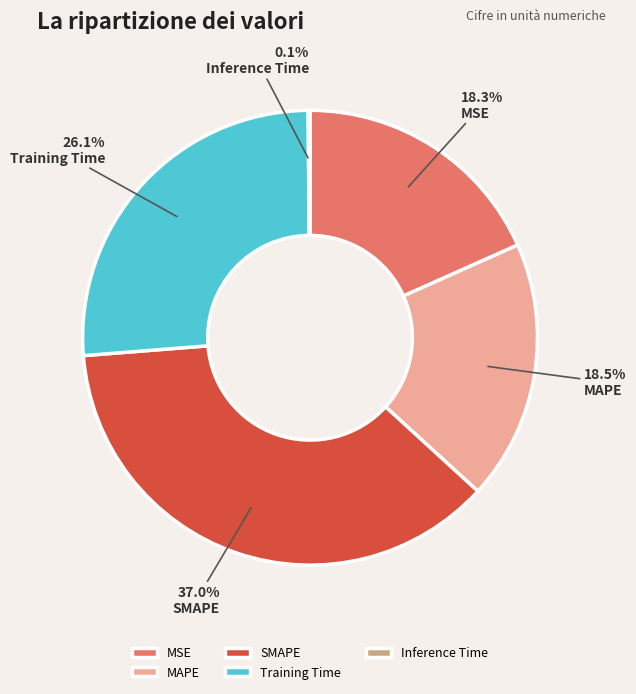

Do MAPE and SMAPE together represent more than half of the pie?

Yes